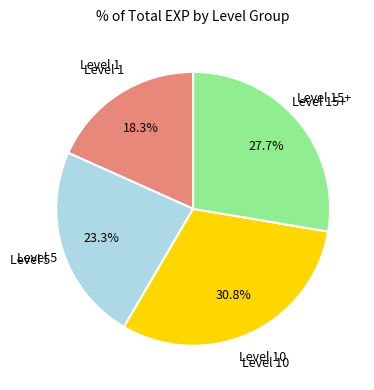

Rank the categories by value from highest to lowest.

Level 10, Level 15+, Level 5, Level 1